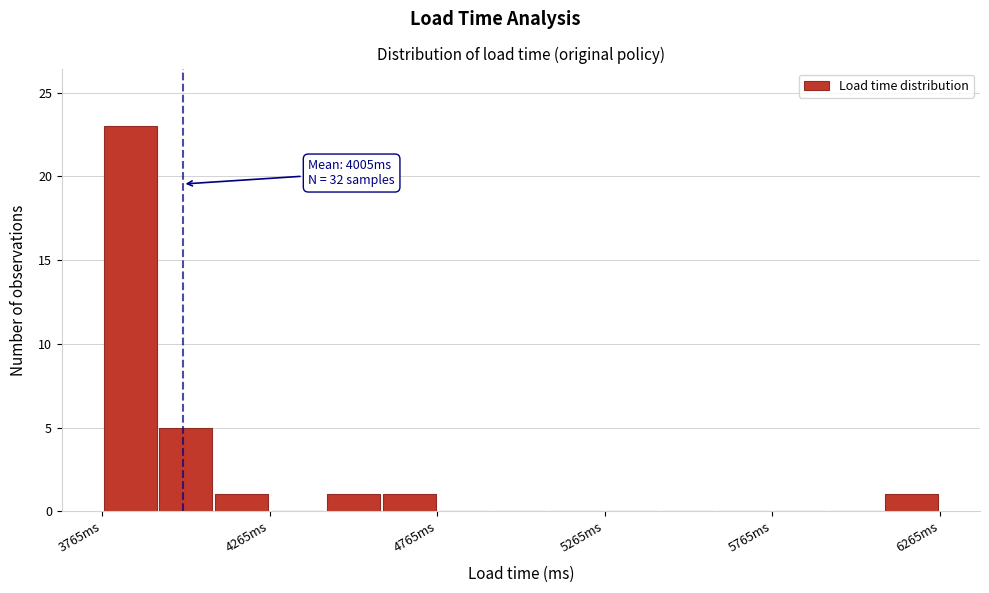

Read against the x-axis, roughly where is the centre of the tallest bar?

3850